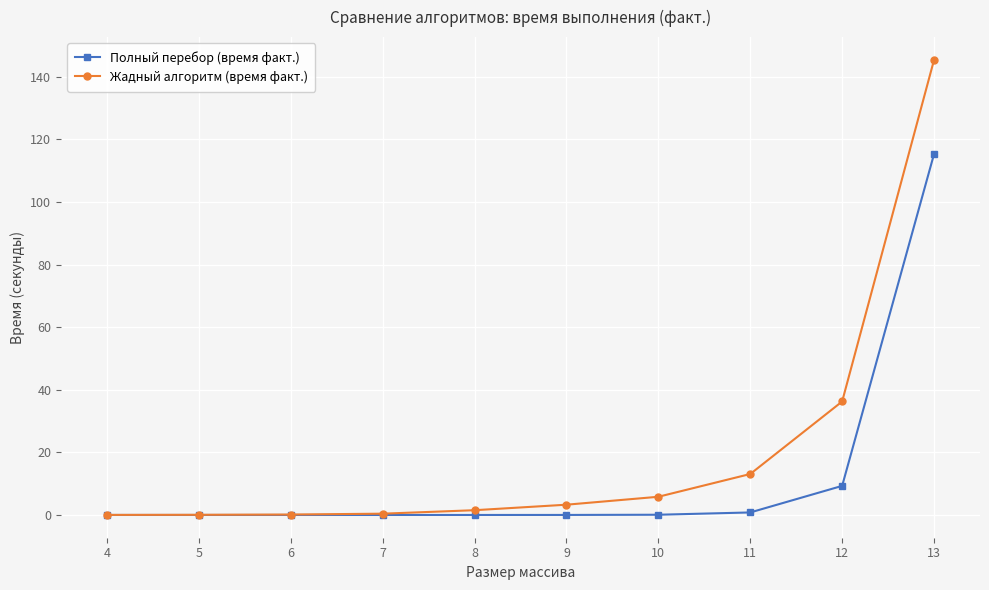

Which series has the widest spread of values?

Жадный алгоритм (время факт.)